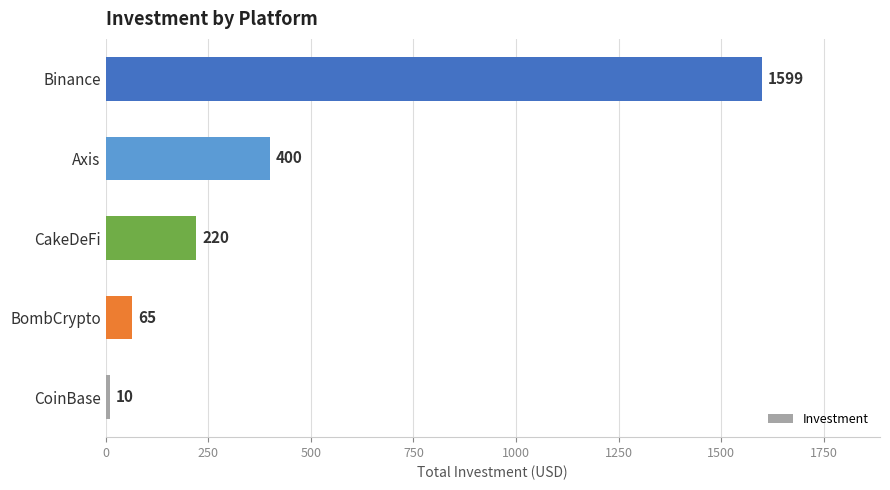

The chart shows a value of 110 at CakeDeFi. True or false?

False